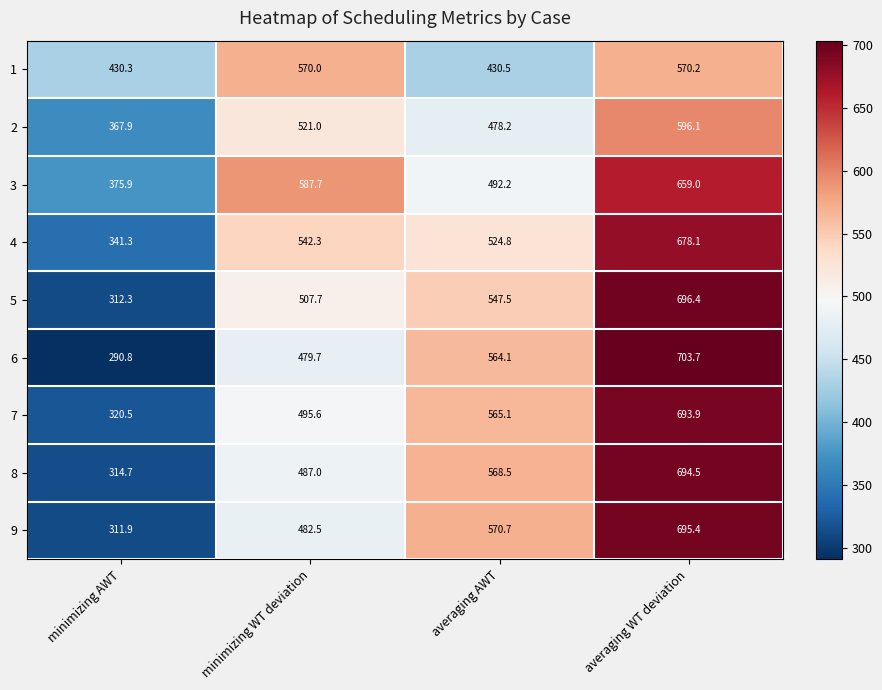

What is the difference between the second highest and second lowest values in the 6 series?

84.4